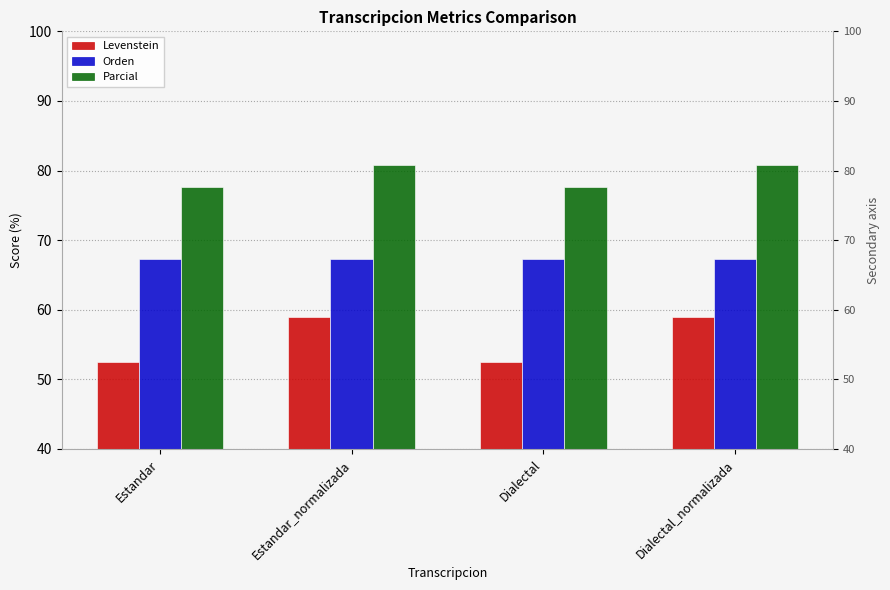

List the labels in order of Orden value, smallest first.

Estandar, Estandar_normalizada, Dialectal, Dialectal_normalizada